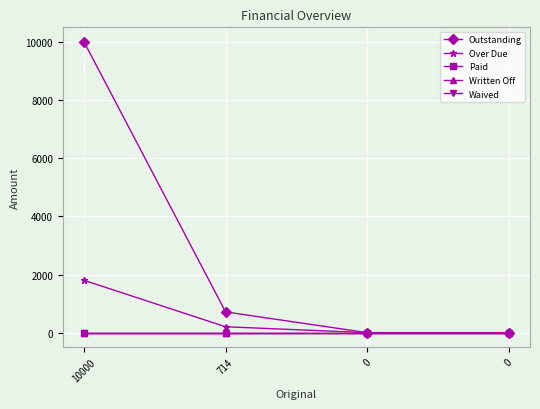

Does the chart have visible grid lines?

Yes